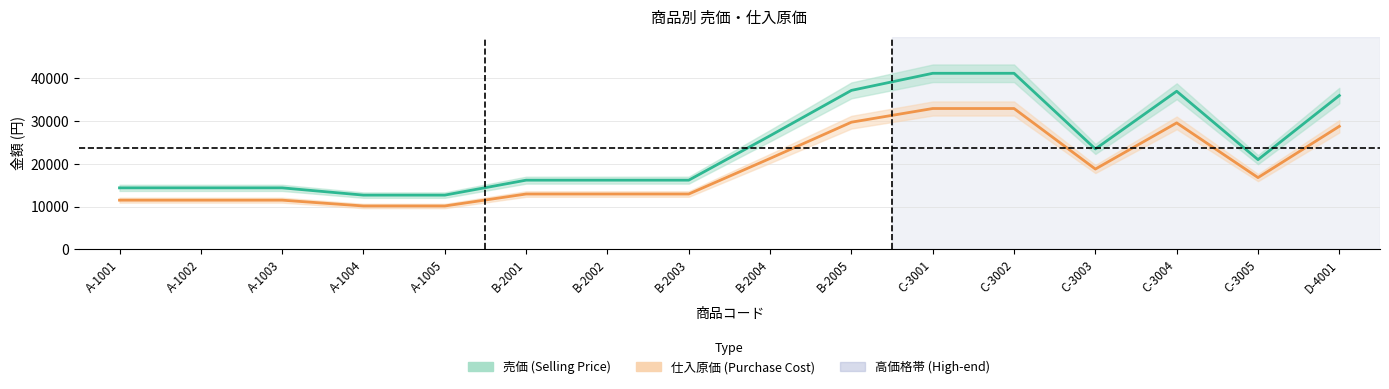

Does the chart display data point markers on the line(s)?

No